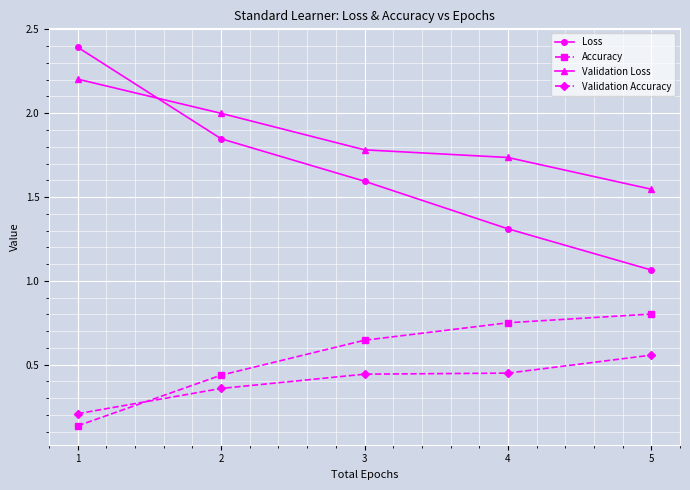

At how many categories does at least one series exceed 0?

5